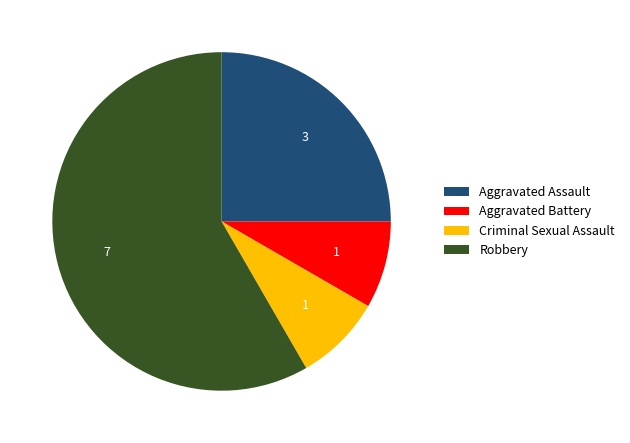

Does Robbery represent more than half of the total?

Yes